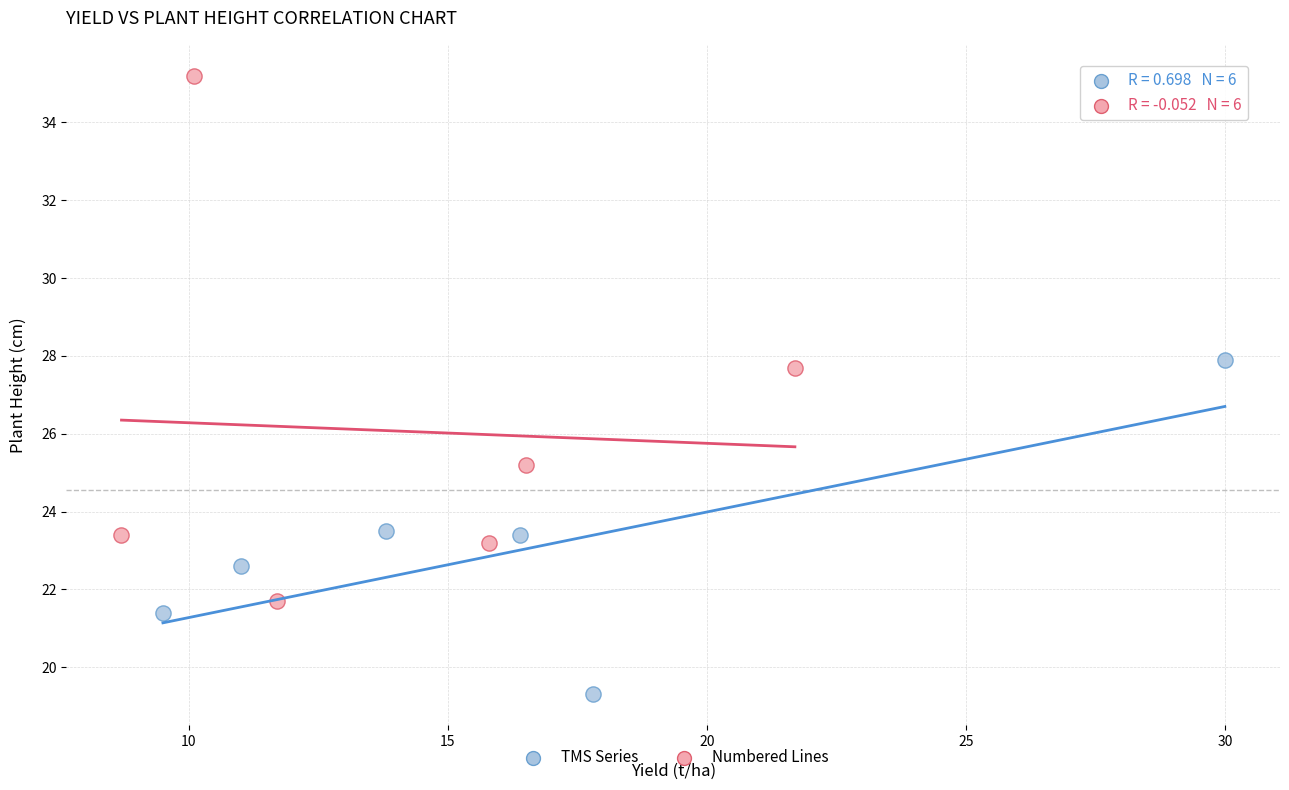

Which series reaches the minimum Y coordinate?

TMS Series